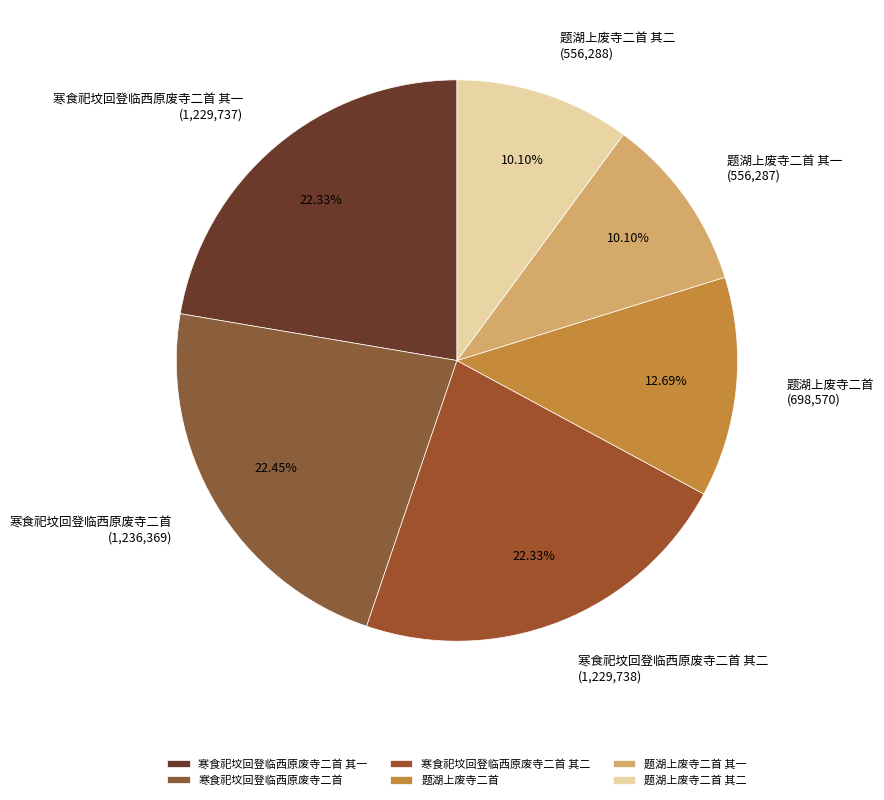

Does 寒食祀坟回登临西原废寺二首 represent more than half of the total?

No